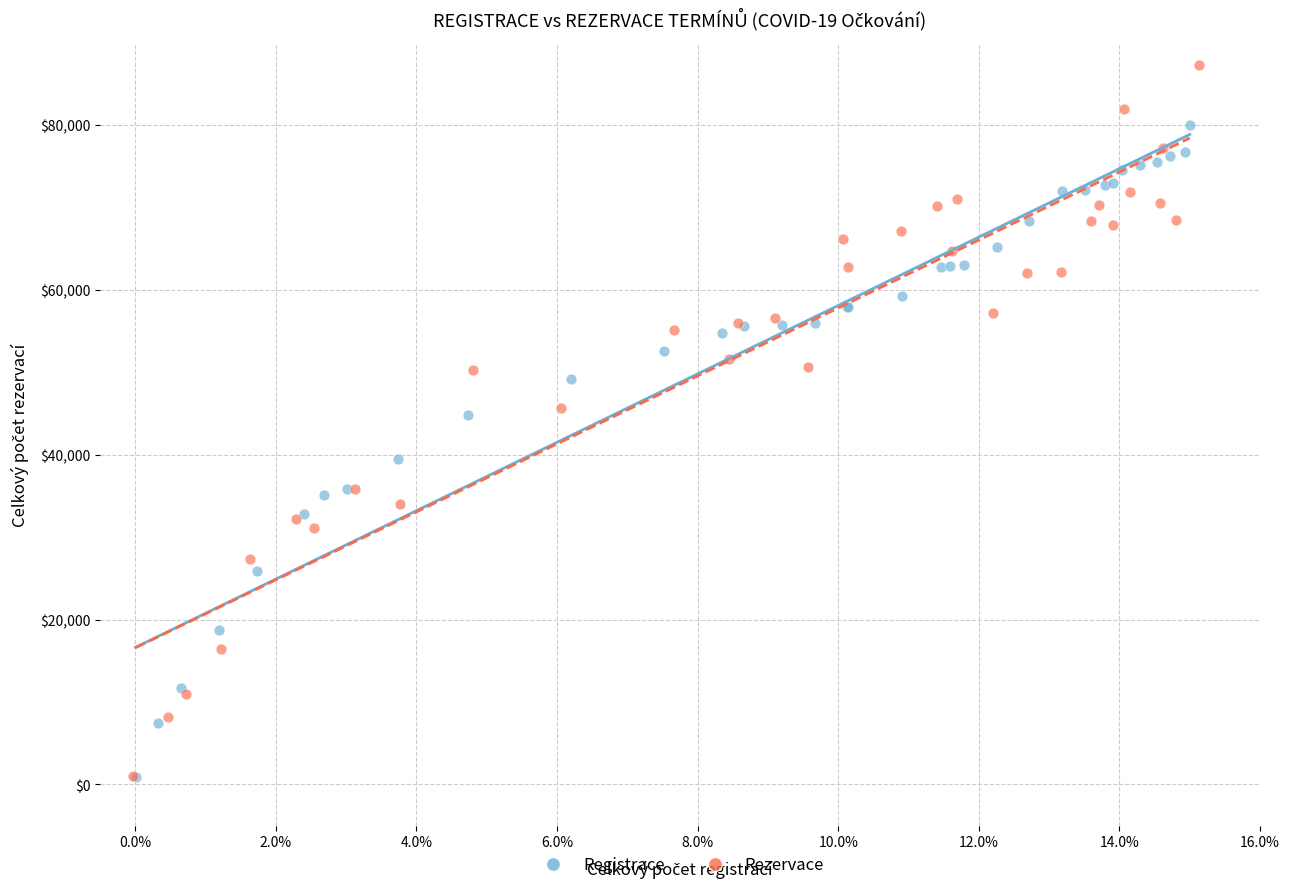

What are all the series names shown in the legend?

Registrace, Rezervace